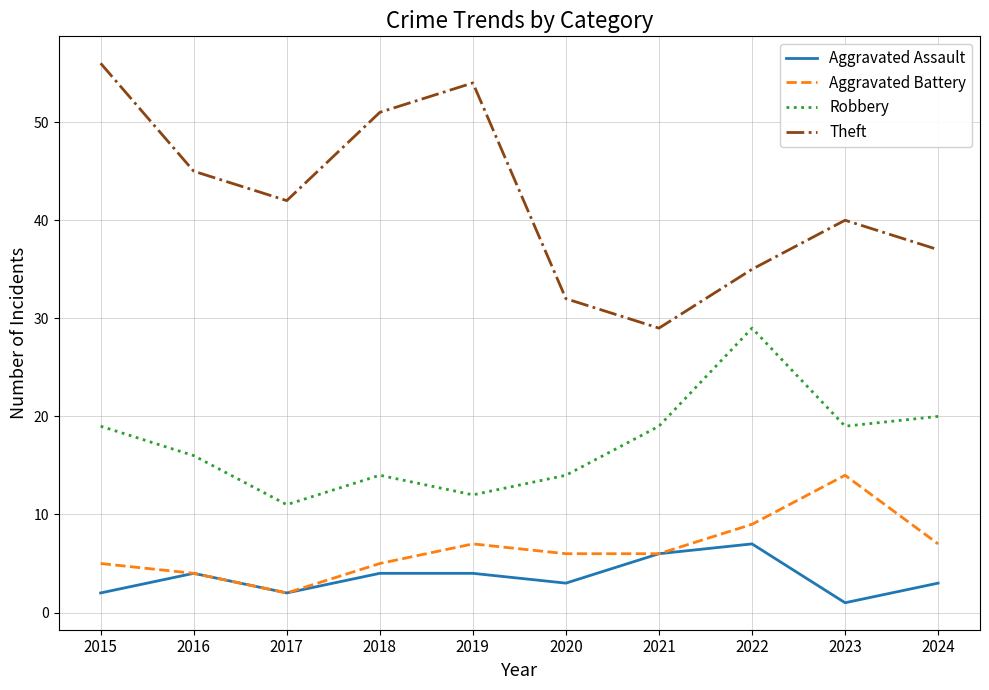

List the series in order of their peak value, highest first.

Theft, Robbery, Aggravated Battery, Aggravated Assault